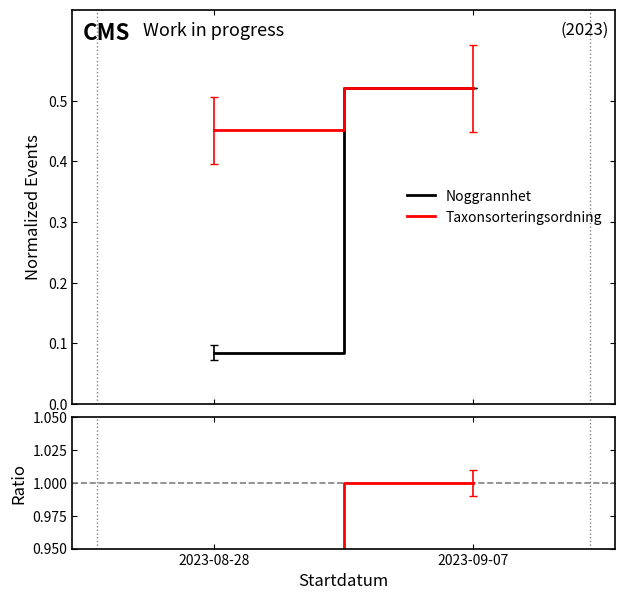

Reading left to right, list all the values displayed in this chart.

Noggrannhet: 0.1	0.5
Taxonsorteringsordning: 0.5	0.5
Ratio: 0.2	1.0